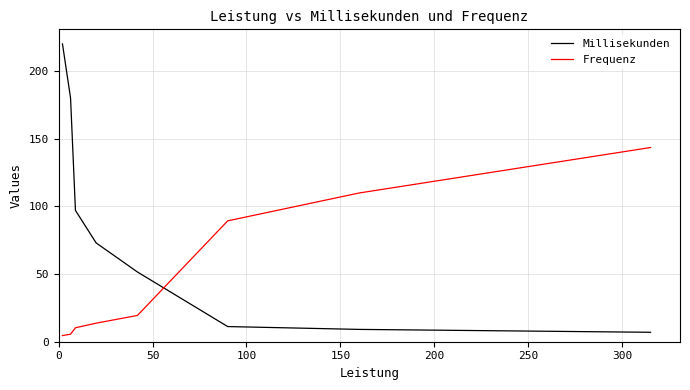

Which series has the largest total across all categories?

Millisekunden